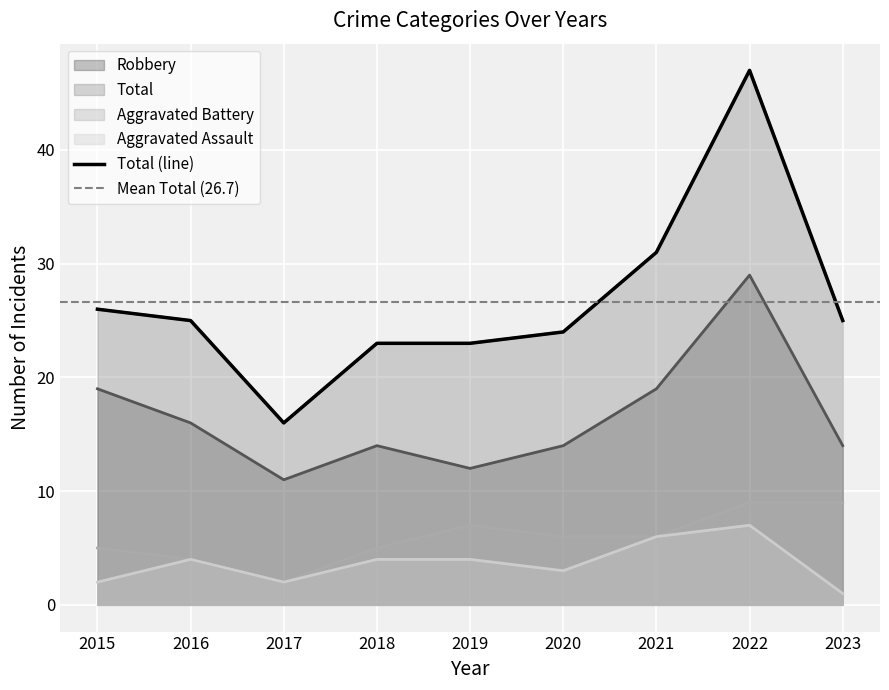

In Total, how many points are higher than both neighbors (excluding endpoints)?

1